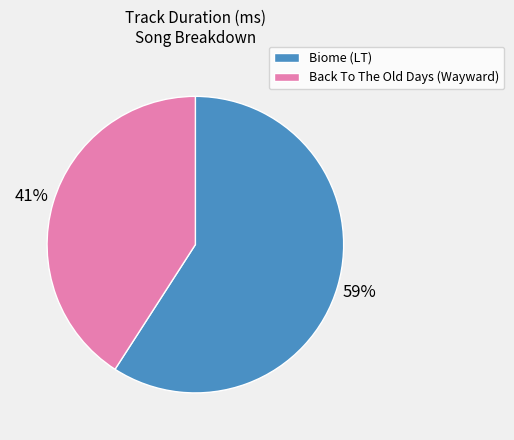

Which category accounts for the majority?

Biome